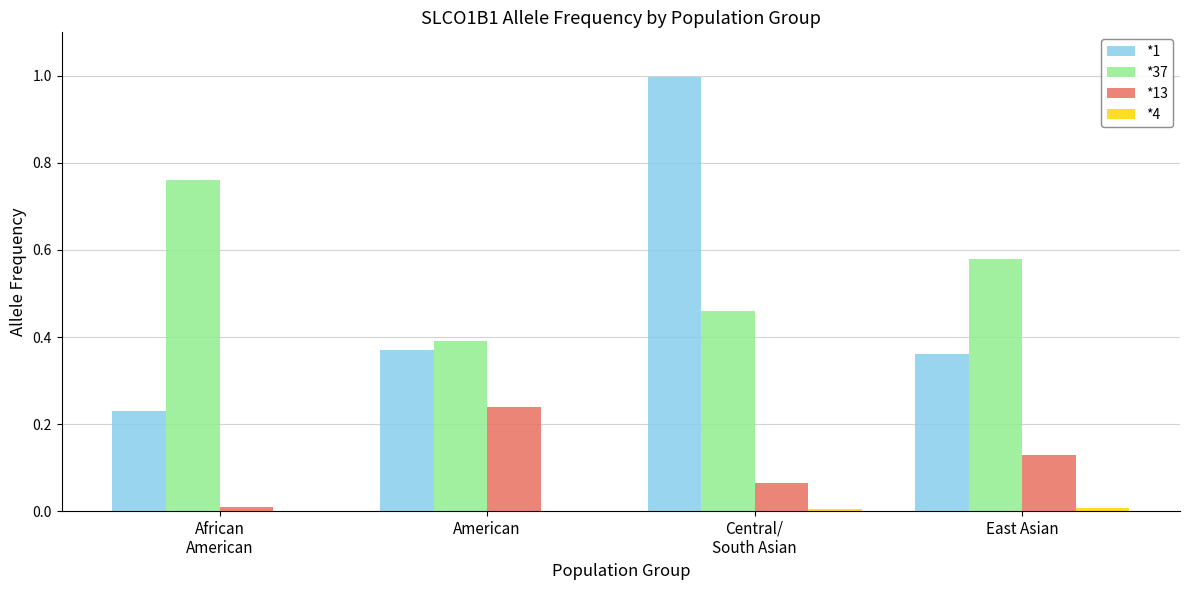

Count the number of categories in the chart.

4